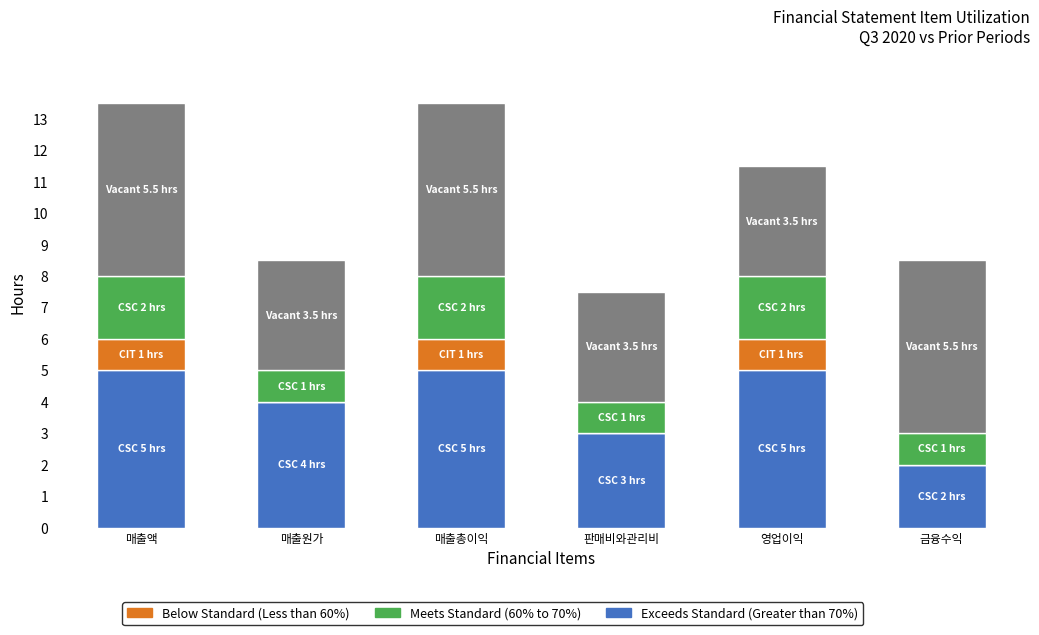

What is the label of the 5th bar from the right?

매출원가